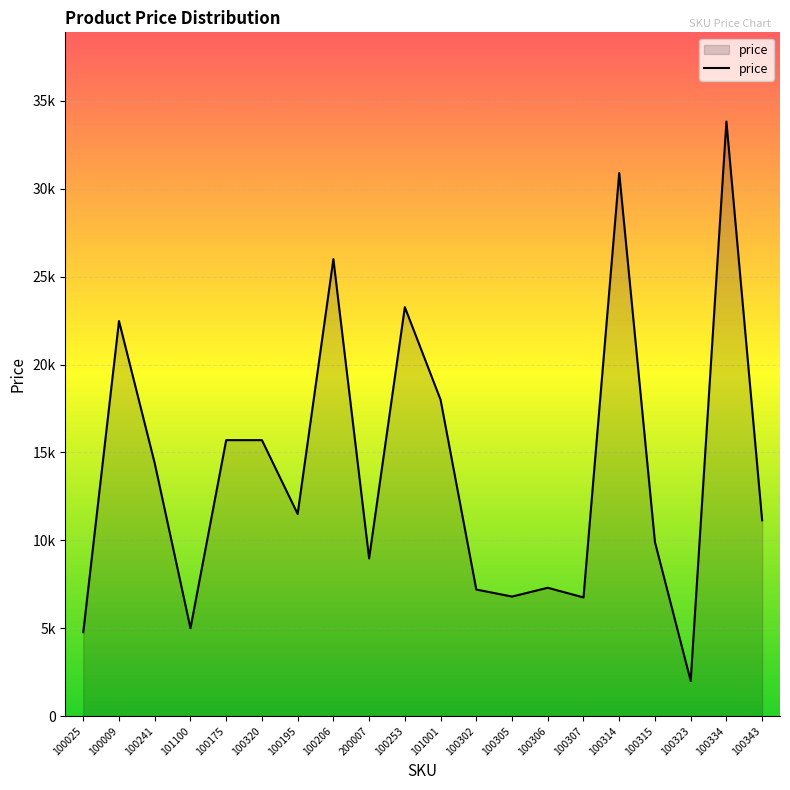

Which label corresponds to the largest value in the chart?

100334